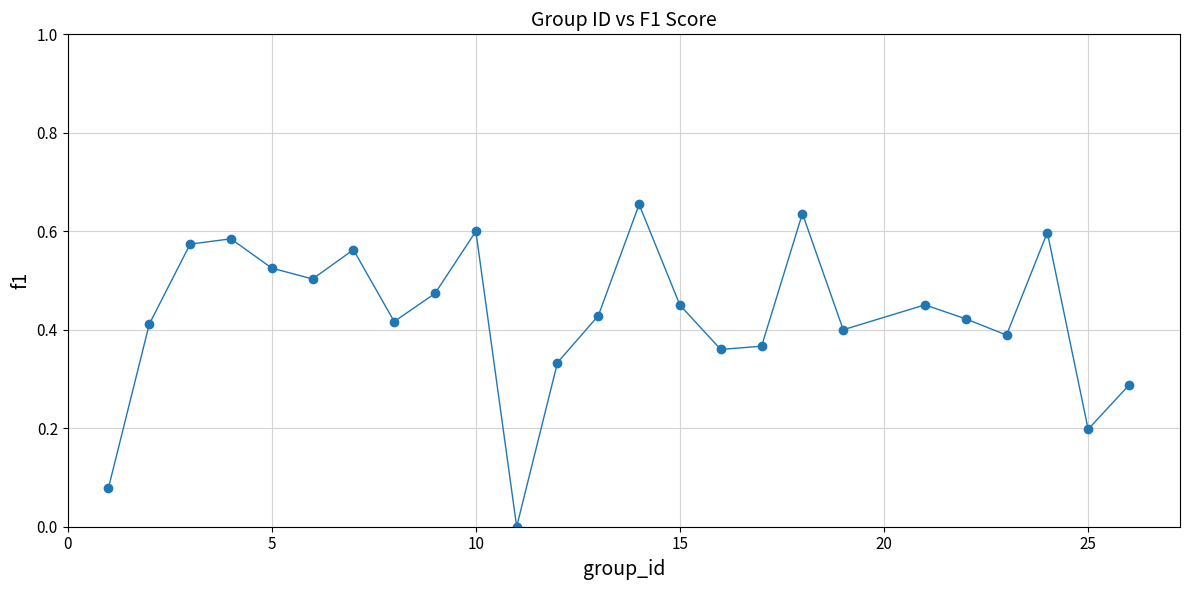

What is the sum of all values?

10.7